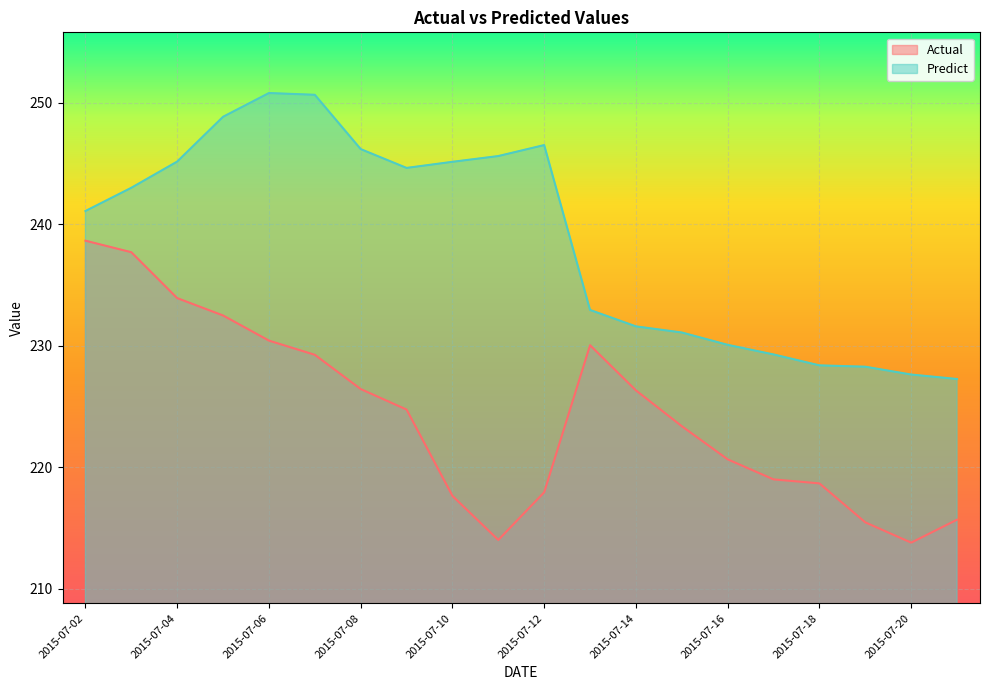

How many lines are shown in the chart?

2